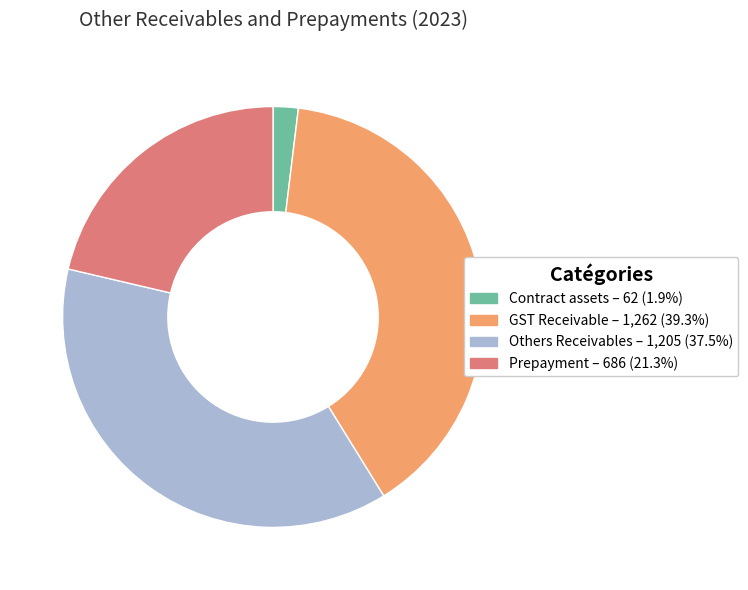

Combined, do Contract assets and Prepayment account for over 50%?

No